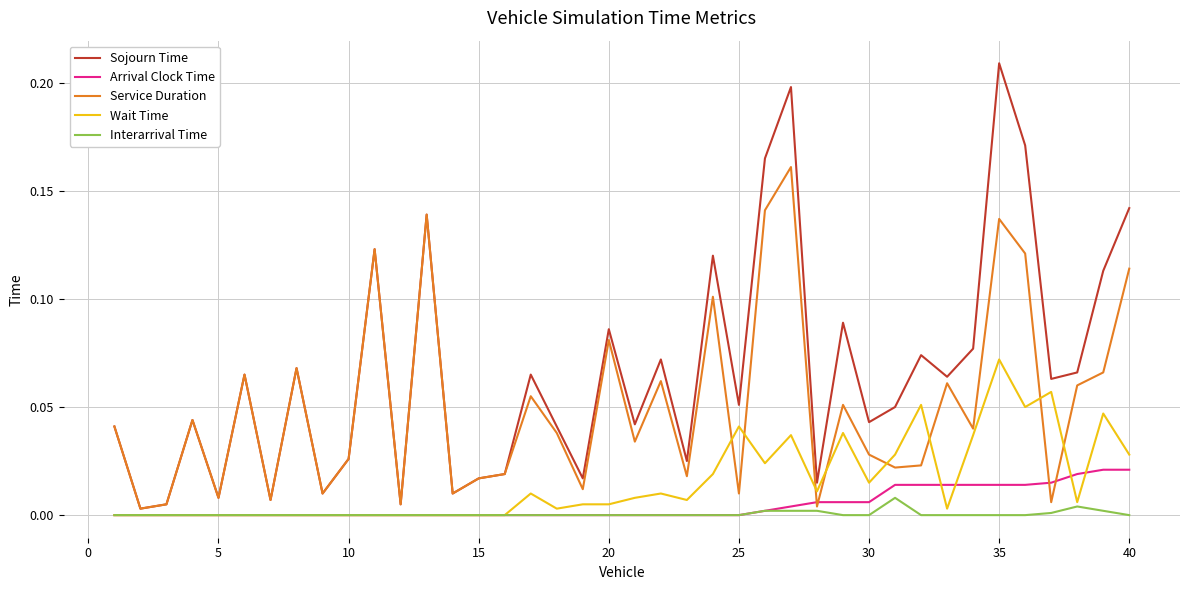

Which series has the largest range (max minus min)?

Sojourn Time